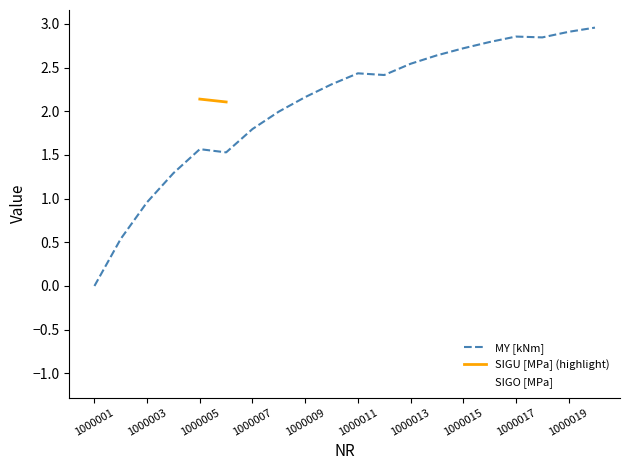

Rank the categories by SIGO [MPa] value from highest to lowest.

1000001, 1000002, 1000003, 1000004, 1000006, 1000005, 1000007, 1000008, 1000009, 1000010, 1000012, 1000011, 1000013, 1000014, 1000015, 1000016, 1000018, 1000017, 1000019, 1000020